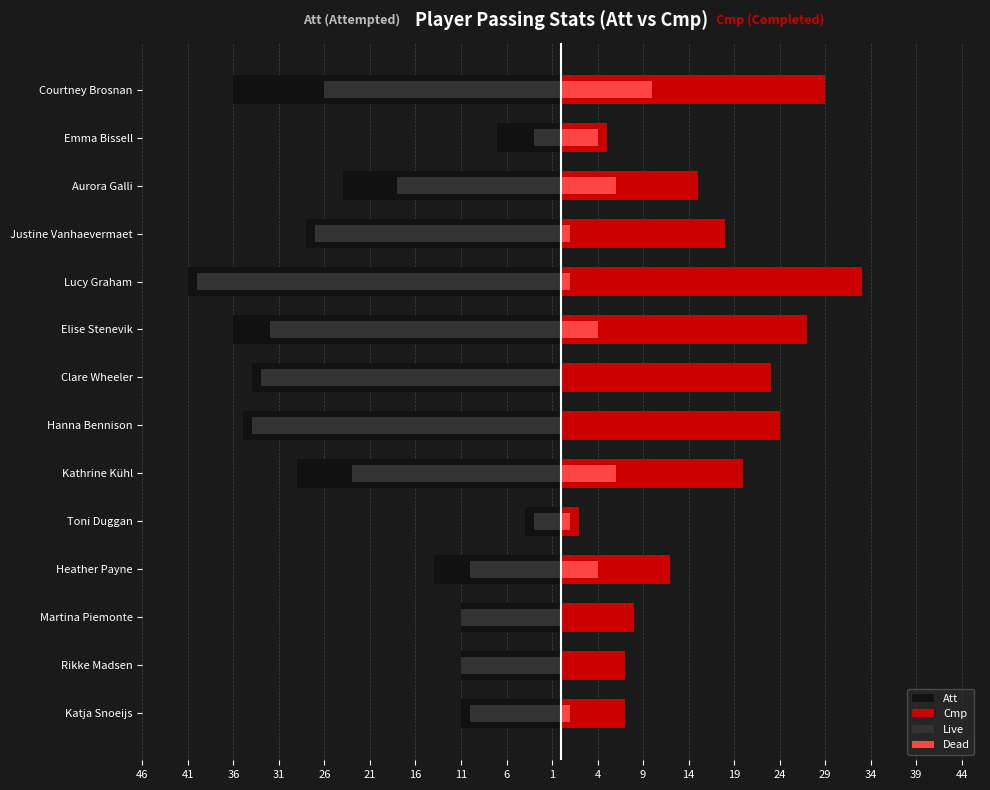

How many bars are there in total?

56